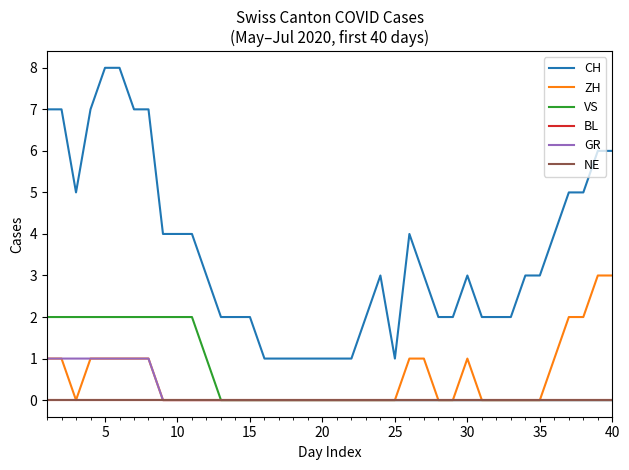

Does the chart display data point markers on the line(s)?

No